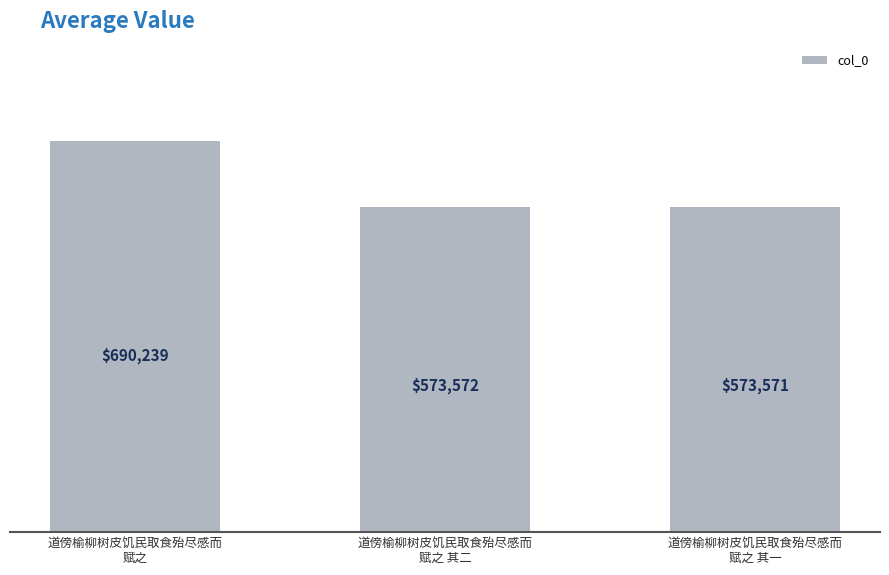

Rank the categories by value from highest to lowest.

道傍榆柳树皮饥民取食殆尽感而
赋之, 道傍榆柳树皮饥民取食殆尽感而
赋之 其二, 道傍榆柳树皮饥民取食殆尽感而
赋之 其一